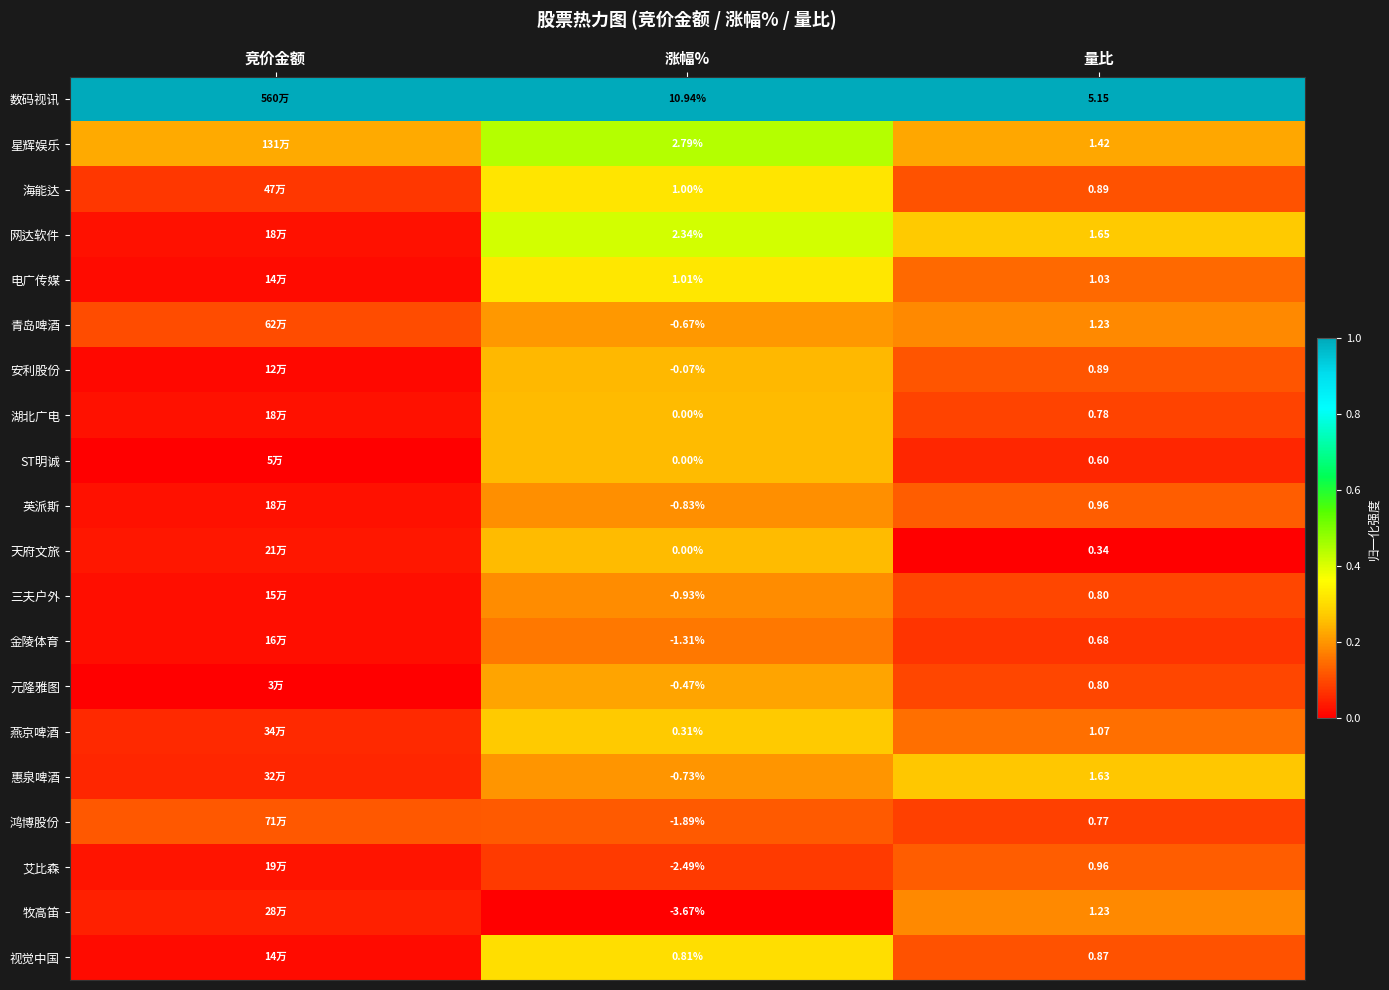

Which series changed the most between 涨幅% and 量比?

数码视讯